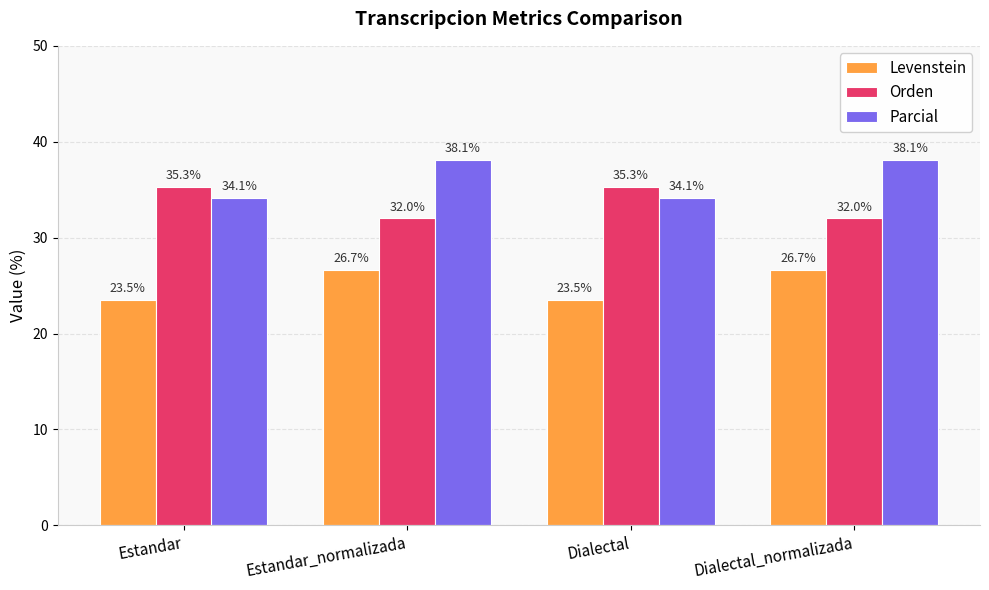

Which series has the largest total across all categories?

Parcial